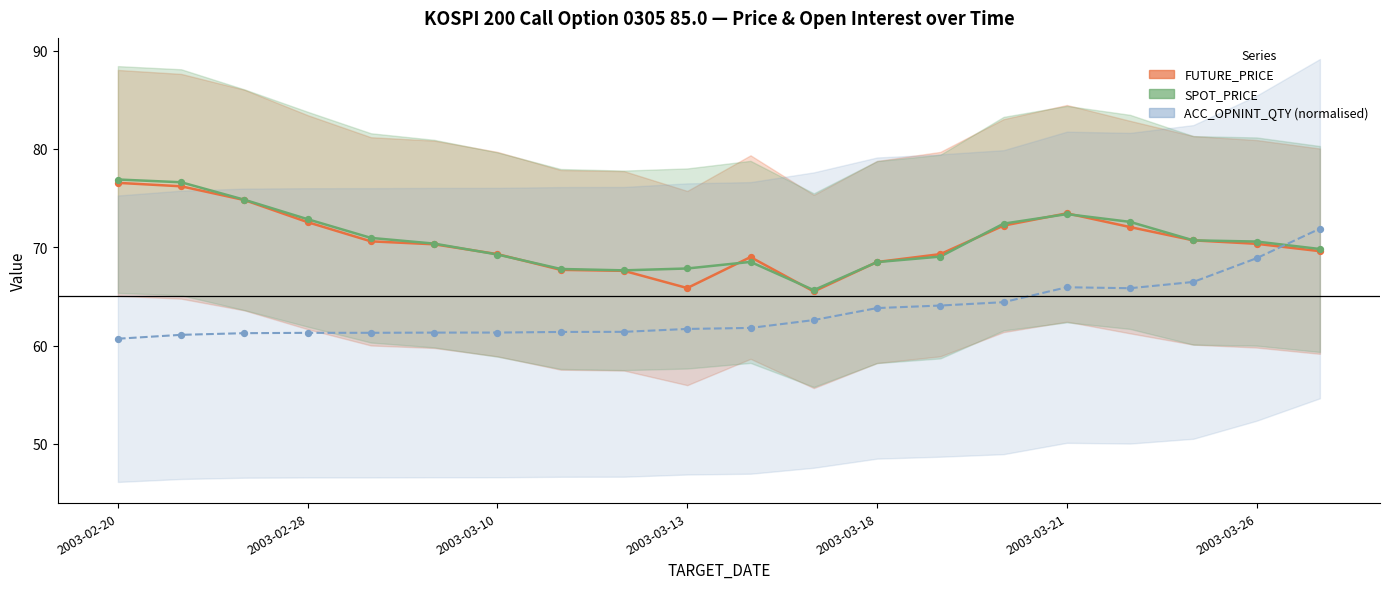

What is the total value across all series at 2003-03-21?

212.8